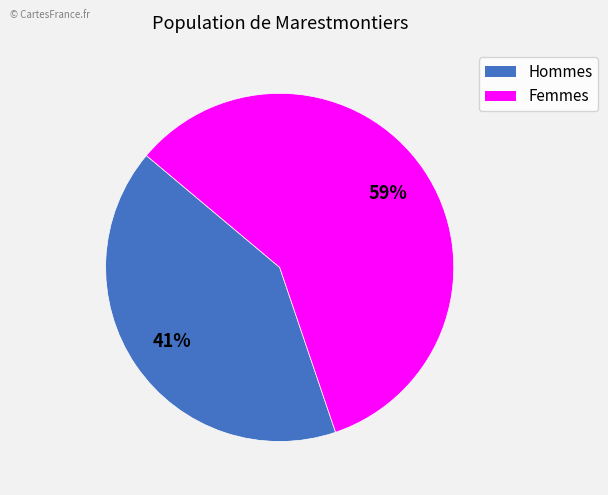

Is there any slice that represents more than half of the pie?

Yes